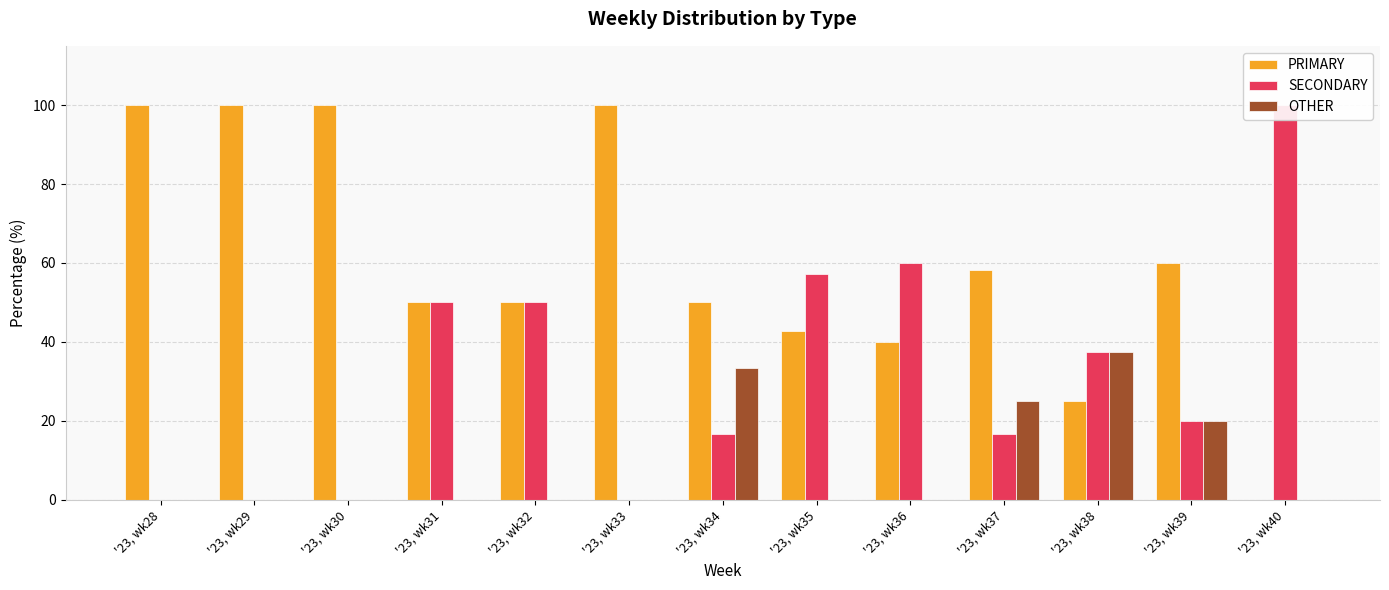

Which has a higher value, '23, wk32 or '23, wk36?

'23, wk32